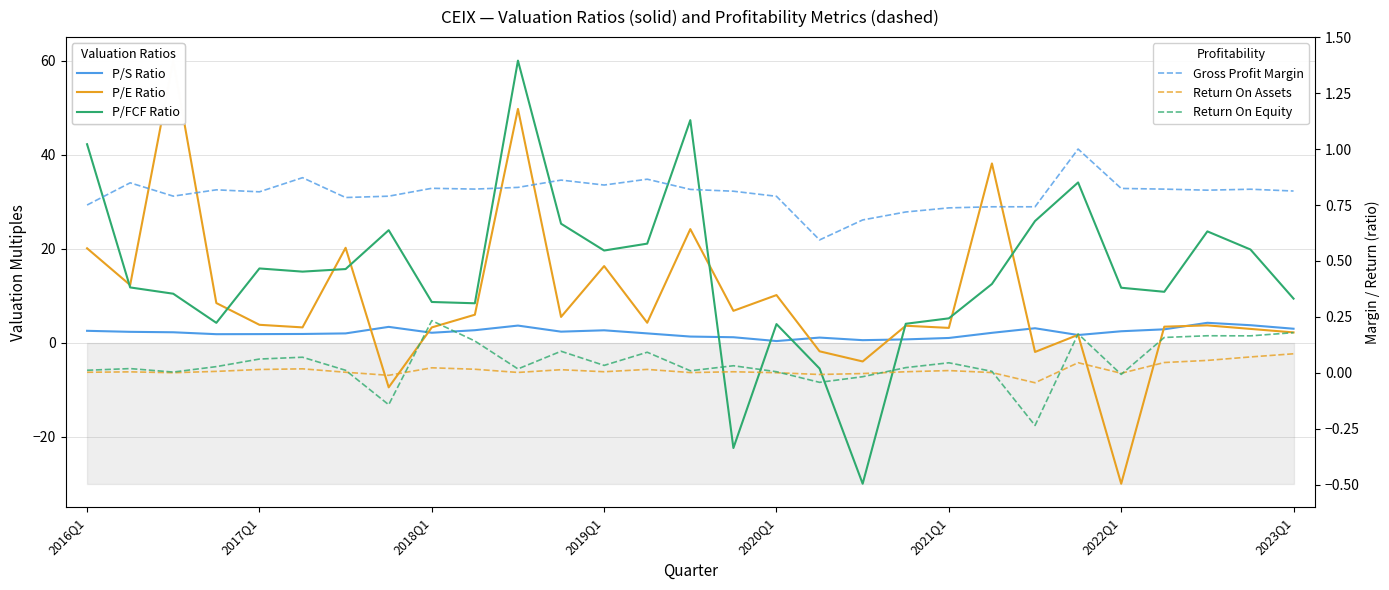

True or false: P/S Ratio and P/FCF Ratio intersect in this chart.

True